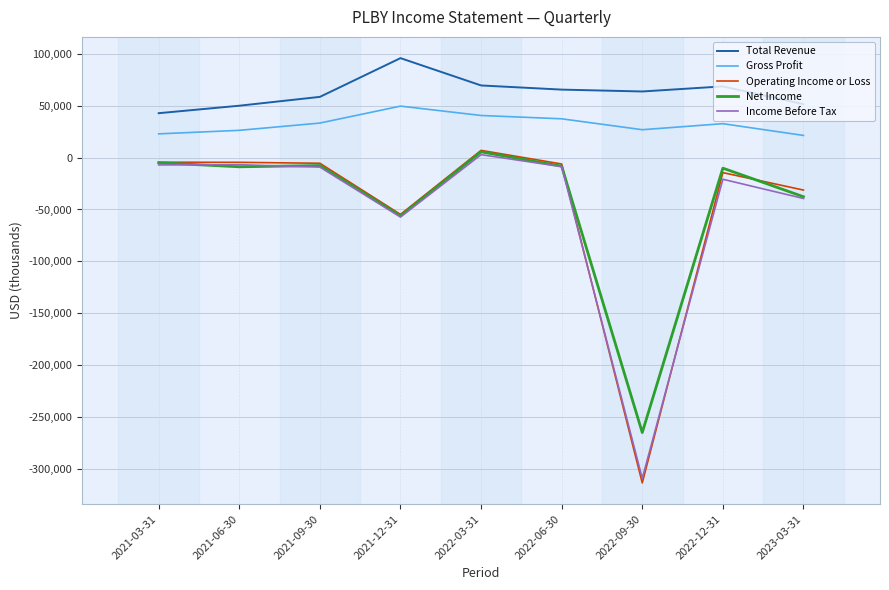

True or false: Income Before Tax and Gross Profit intersect in this chart.

False